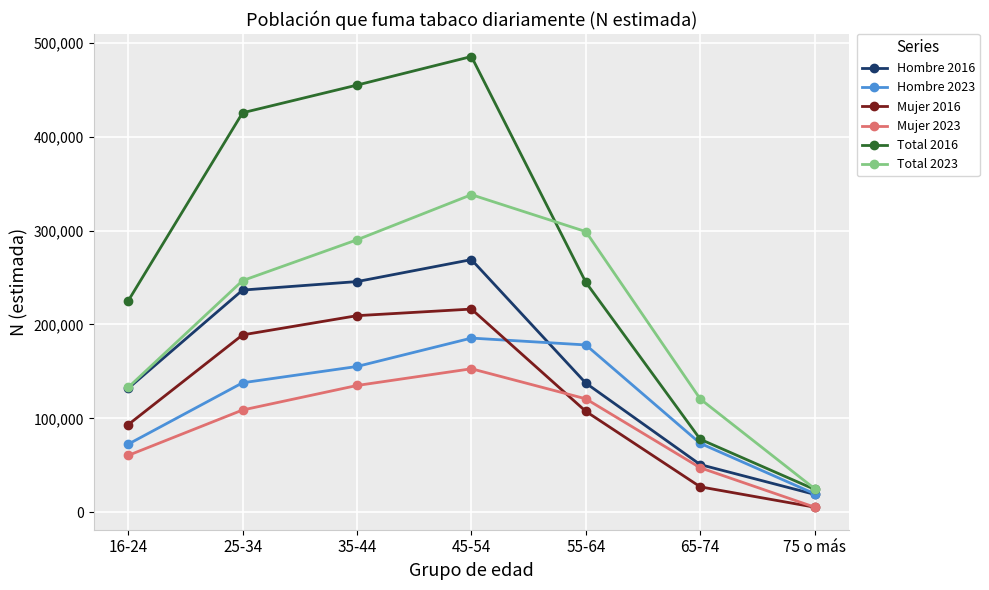

What position from the right is 75 o más?

1